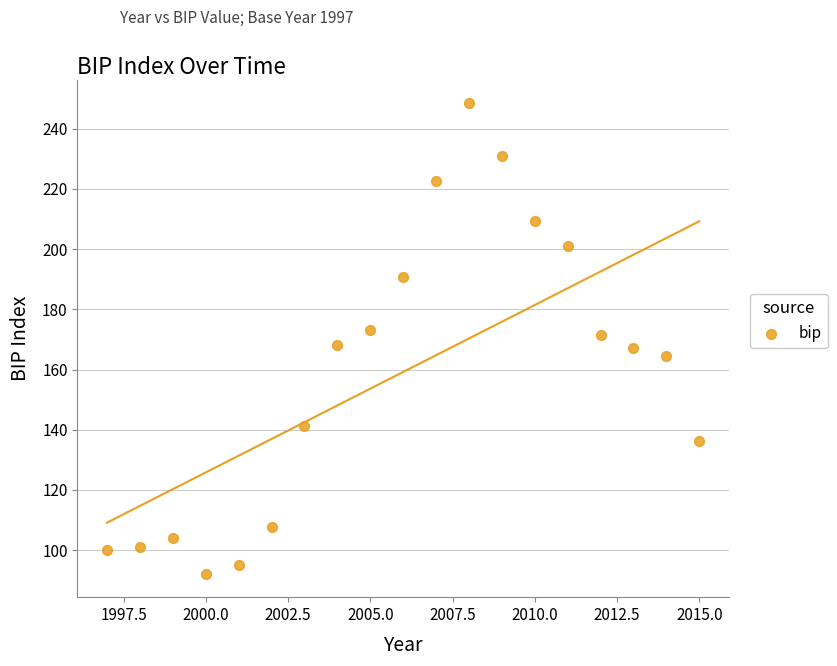

List the coordinates of all points as (Y, X) pairs, reading left to right.

(100.0, 1997.0)  (100.9, 1998.0)  (104.0, 1999.0)  (92.2, 2000.0)  (95.1, 2001.0)  (107.7, 2002.0)  (141.1, 2003.0)  (168.0, 2004.0)  (173.2, 2005.0)  (190.8, 2006.0)  (222.5, 2007.0)  (248.5, 2008.0)  (230.8, 2009.0)  (209.2, 2010.0)  (201.0, 2011.0)  (171.5, 2012.0)  (167.1, 2013.0)  (164.6, 2014.0)  (136.3, 2015.0)